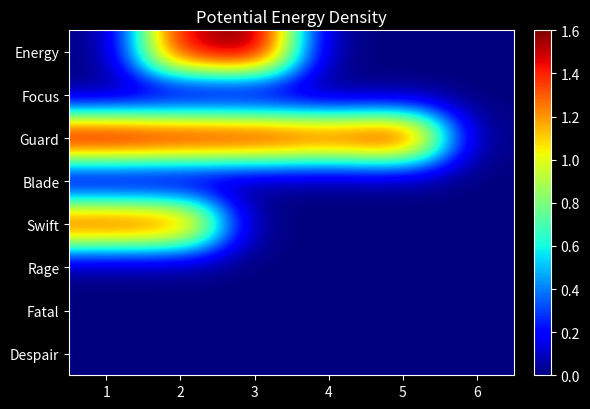

Which category has the highest value across all series?

3